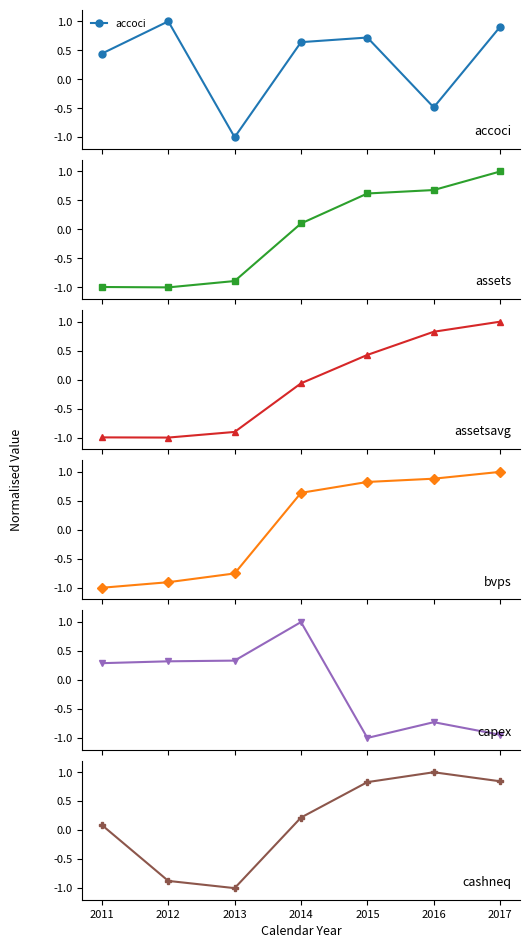

How many lines are shown in the chart?

6